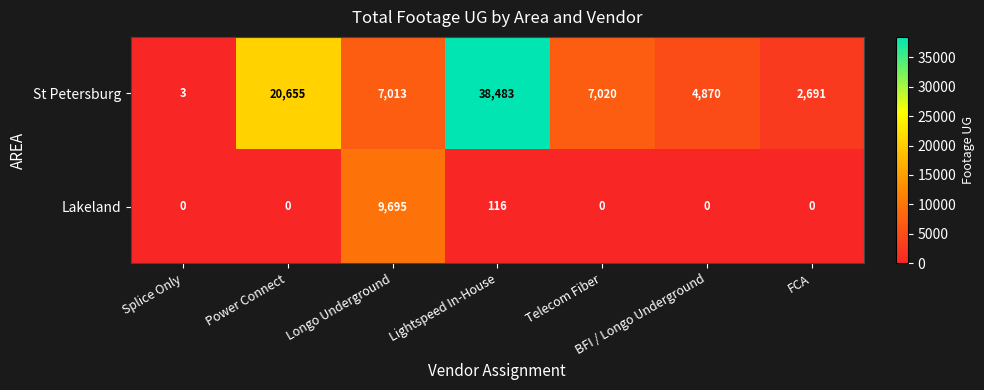

At how many categories does at least one series exceed 22353?

1